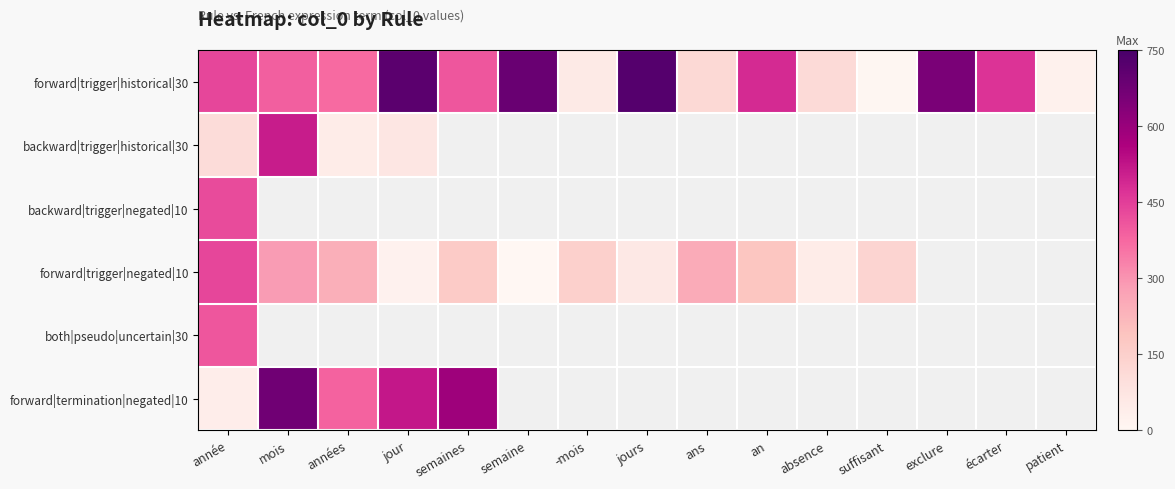

At which category is the sum across all series the highest?

année